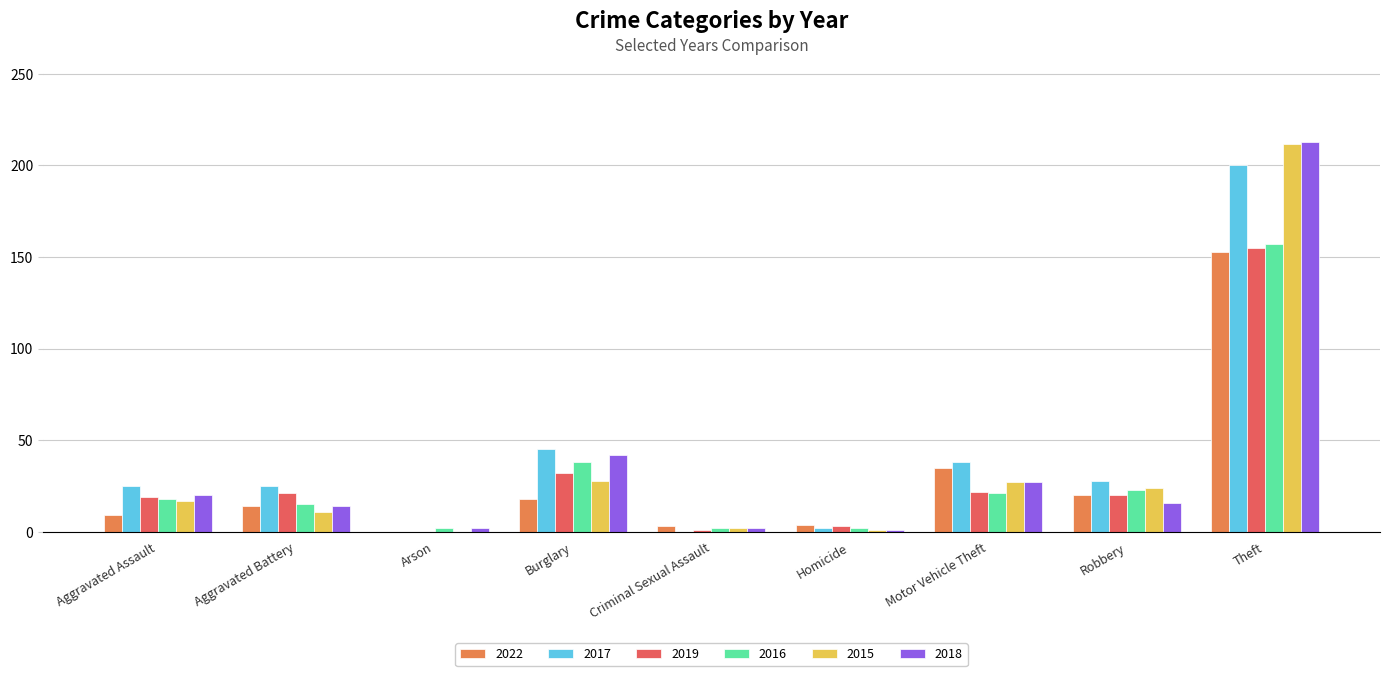

At which category is the sum across all series the highest?

Theft